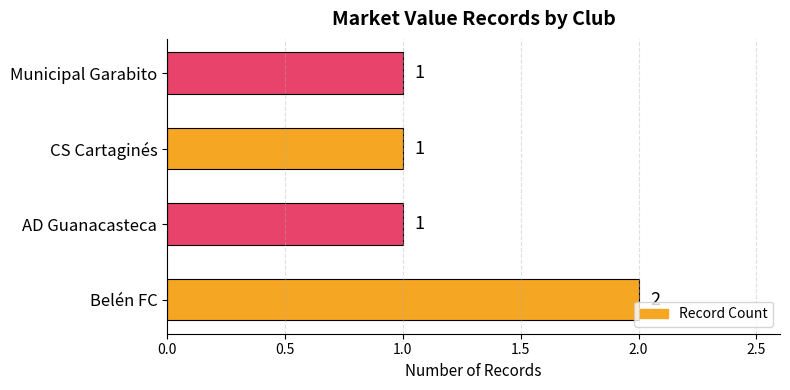

The value at AD Guanacasteca is 1. True or false?

True